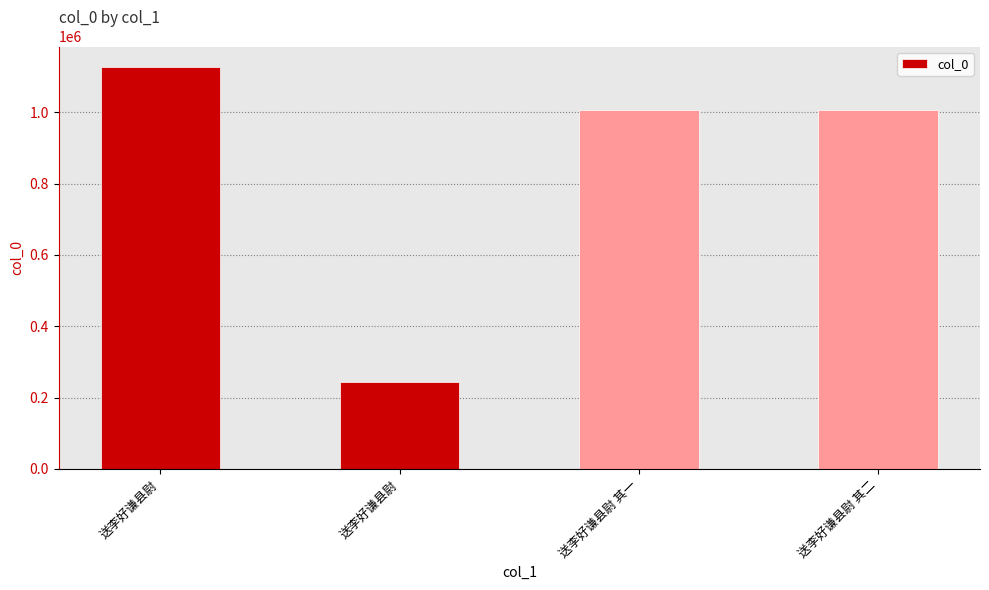

How many bars are there in total?

4